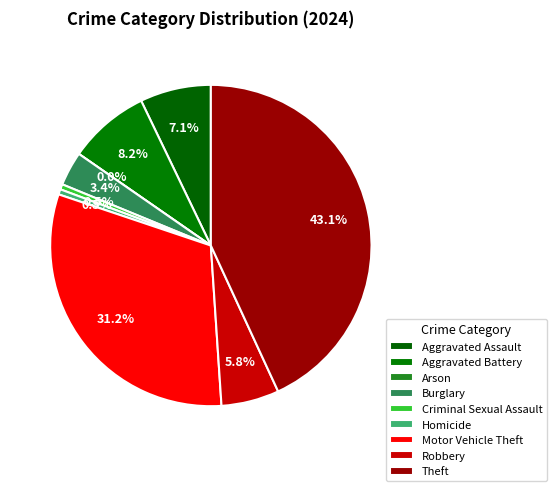

What is the ratio of the value at Robbery to the value at Theft?

0.1